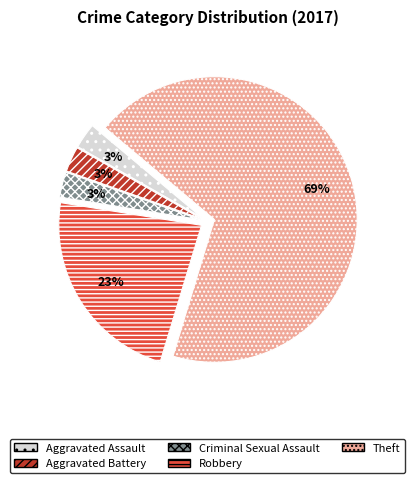

How many segments does this pie chart have?

5